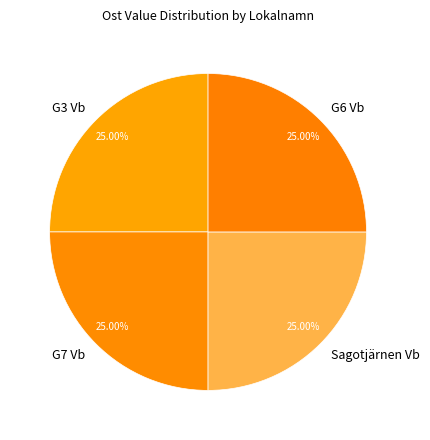

What is the ratio of the value at G6 Vb to the value at G3 Vb?

1.0